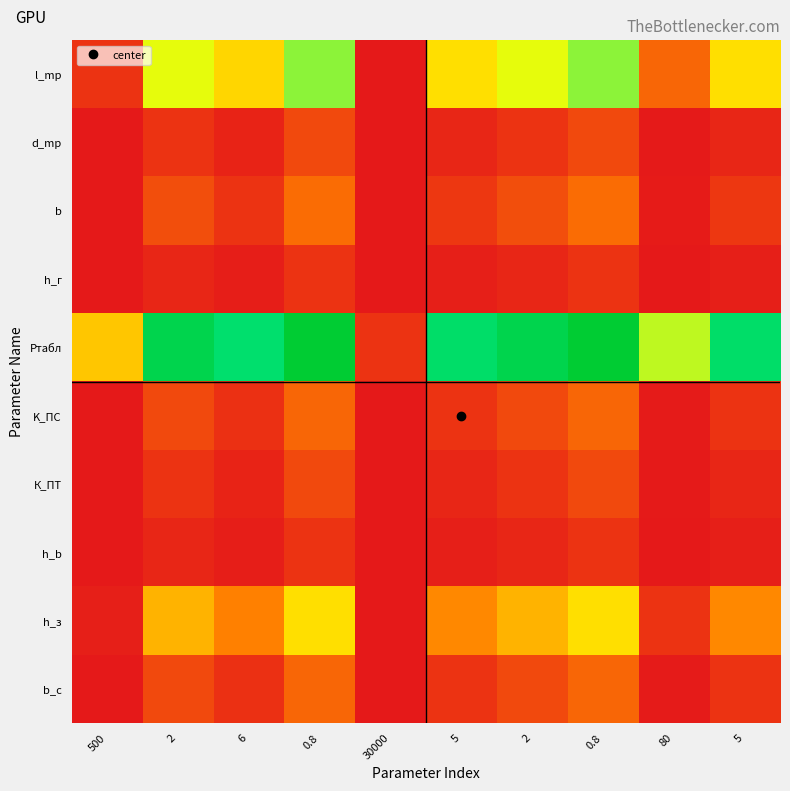

What is the difference between the highest and lowest values at 2?

9.3